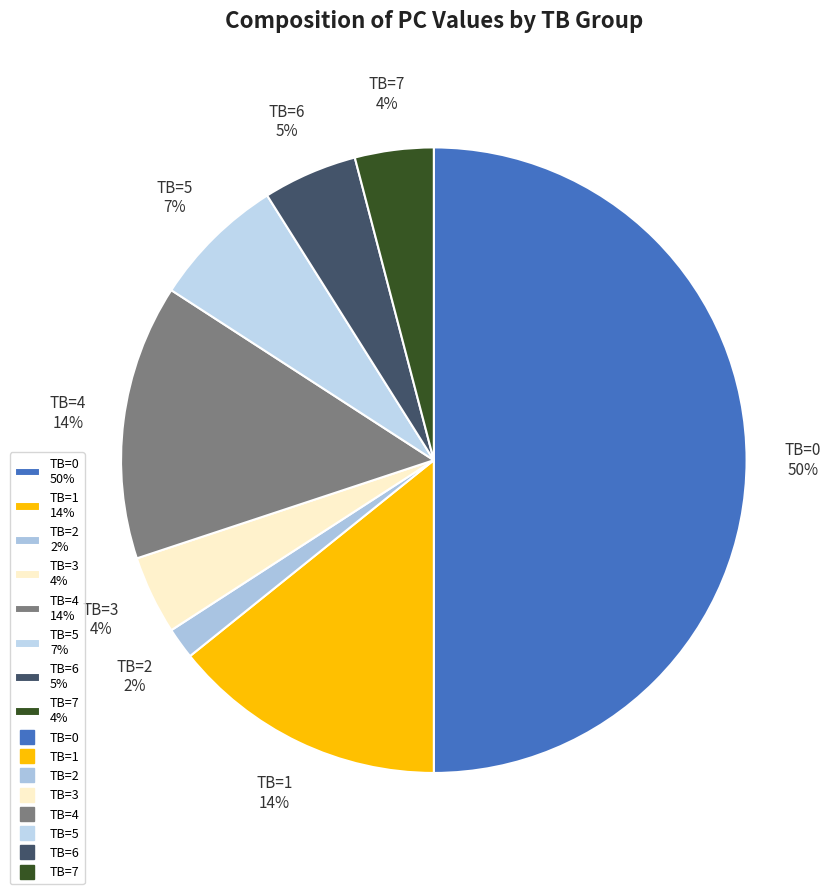

Is the sum of TB=5 7% and TB=3 4% greater than half?

No